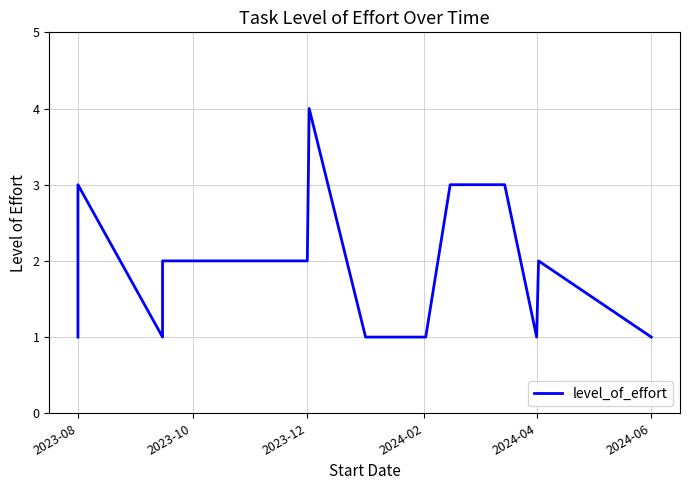

How many values exceed 2?

4